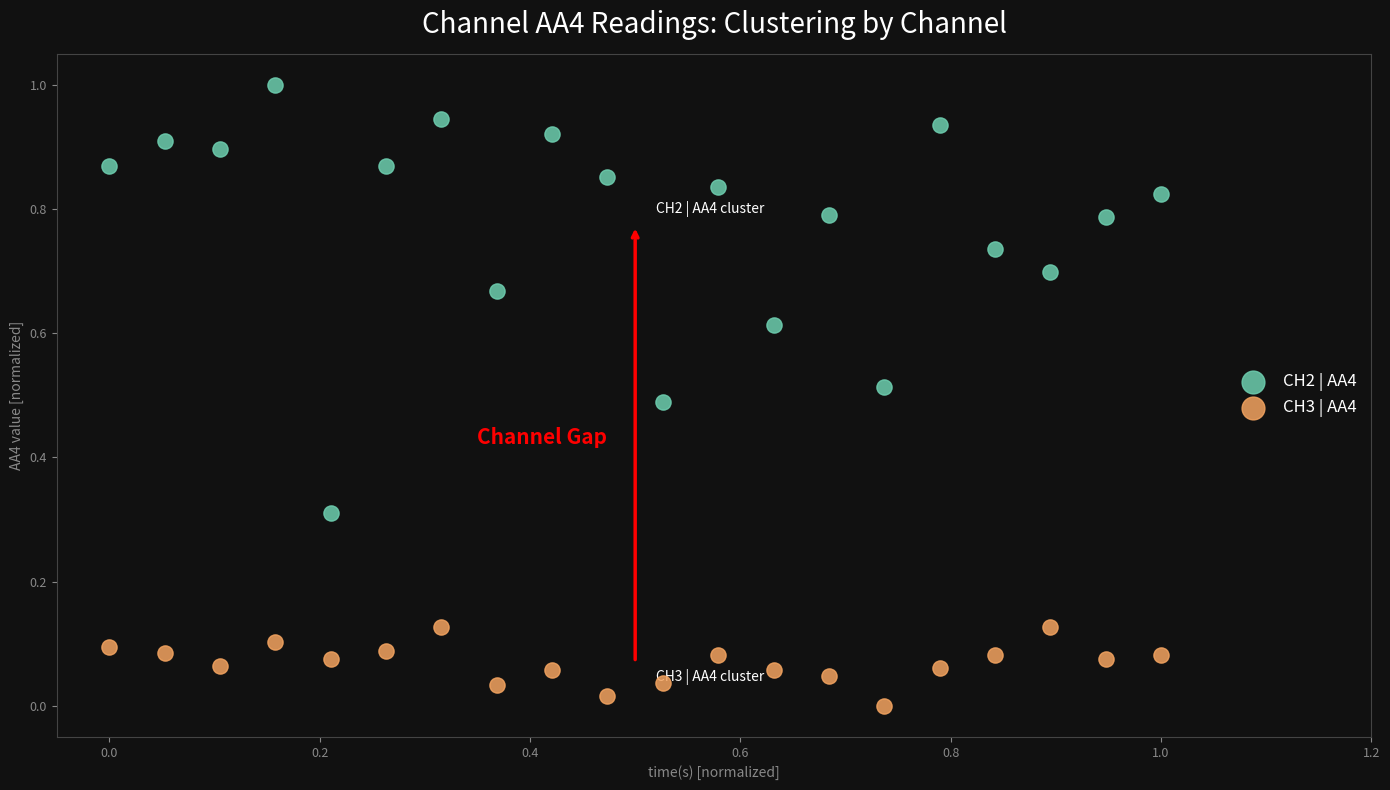

Which series has the widest spread of Y values?

CH2 | AA4